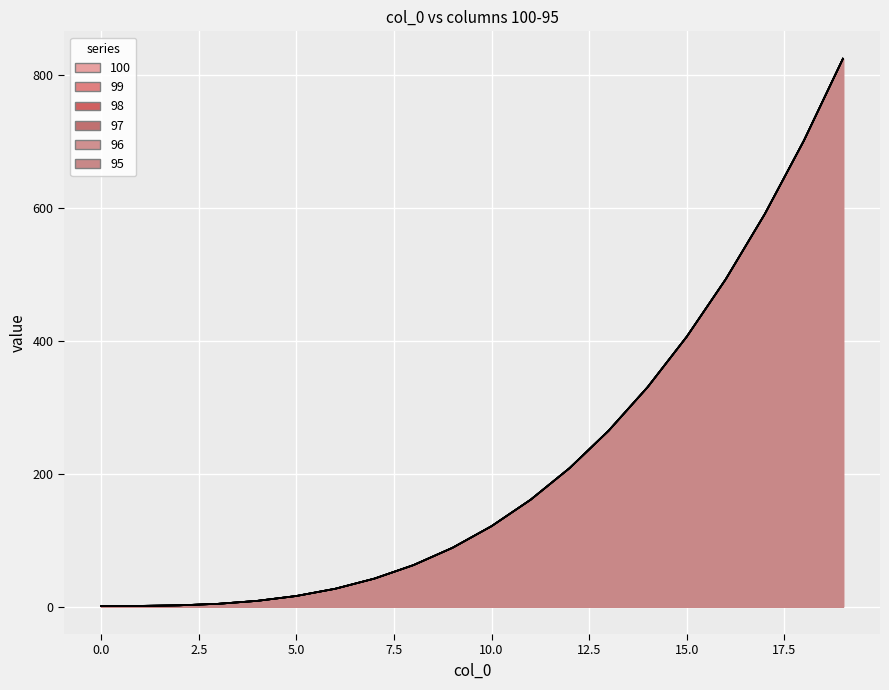

What is the difference between the second highest and second lowest values in the 97 series?

699.7